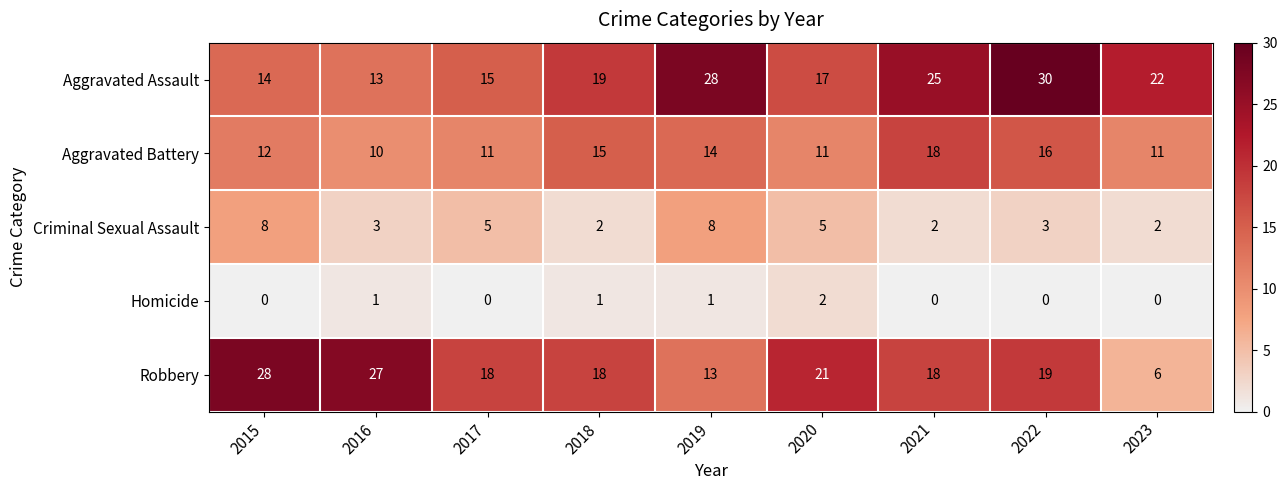

What is the difference between the Aggravated Assault values at 2022 and 2023?

8